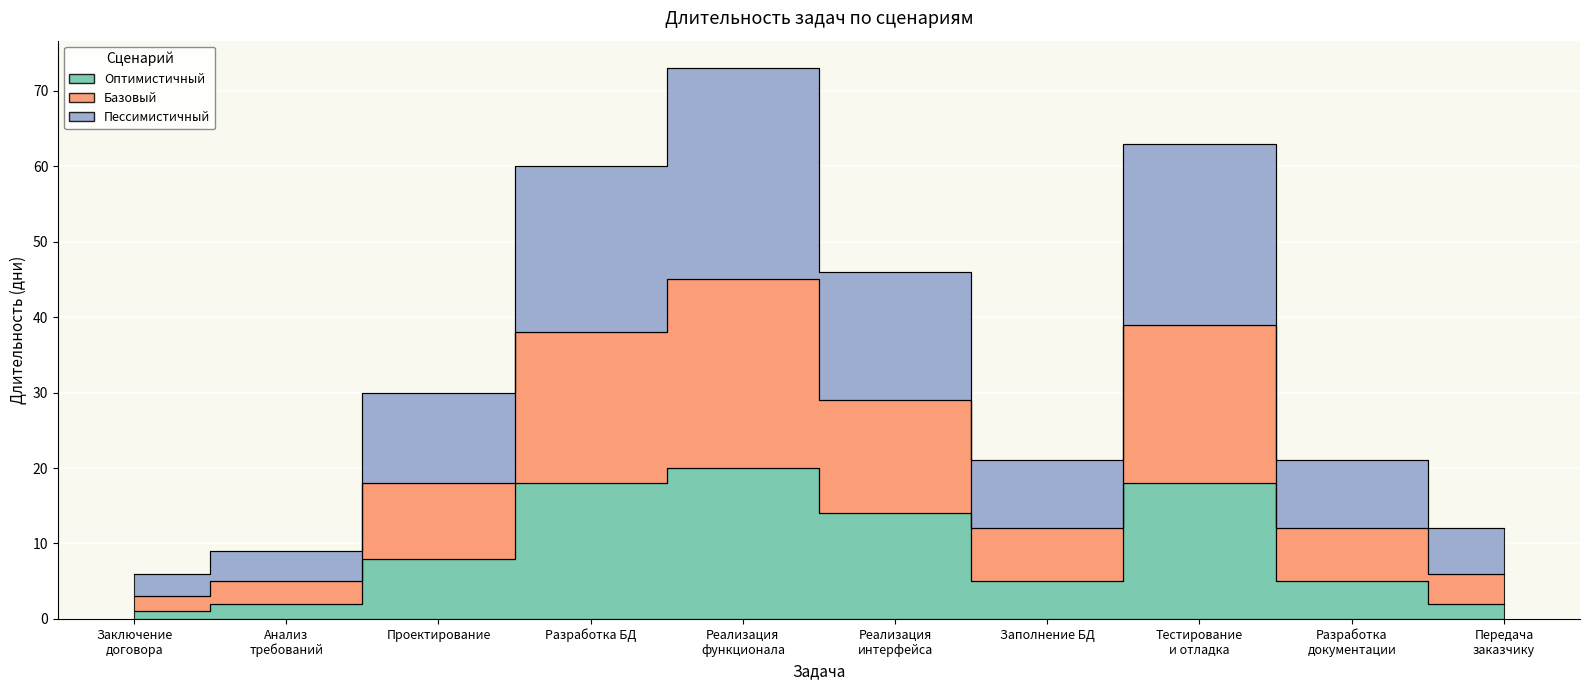

At which category does the chart reach its minimum across all series?

Заключение
договора